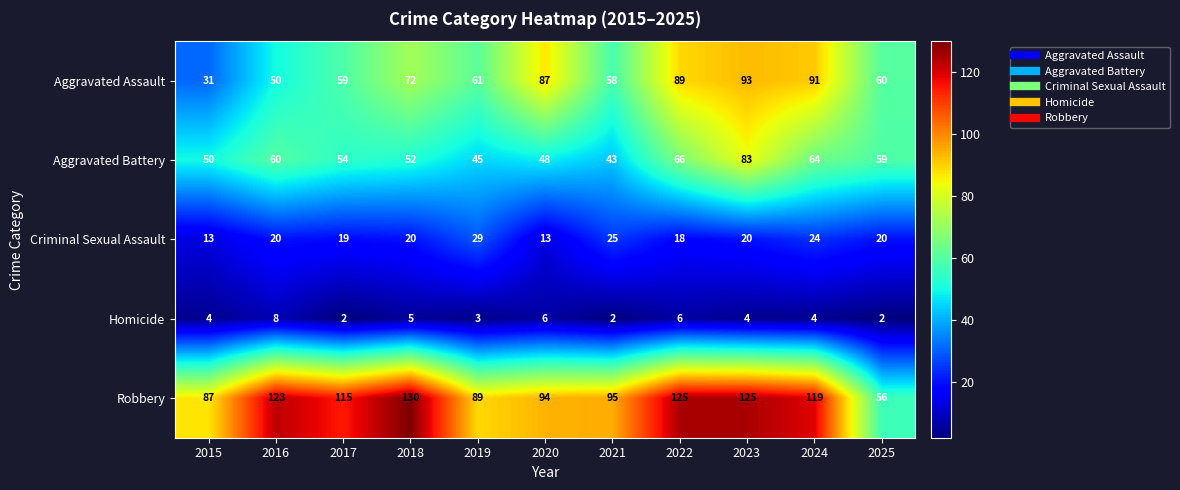

List the series in order of their peak value, lowest first.

Homicide, Criminal Sexual Assault, Aggravated Battery, Aggravated Assault, Robbery